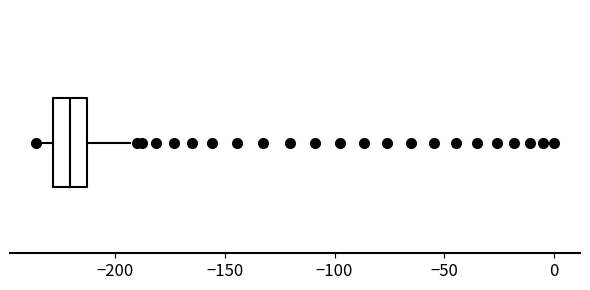

Transcribe this box plot: give where the median line is, the range the box spans, and where the two whiskers end, as read against the x-axis. The values are not printed on the chart, so give them approximately, as read against the axis.

median -220, box -230 to -215, whiskers -235 to -195